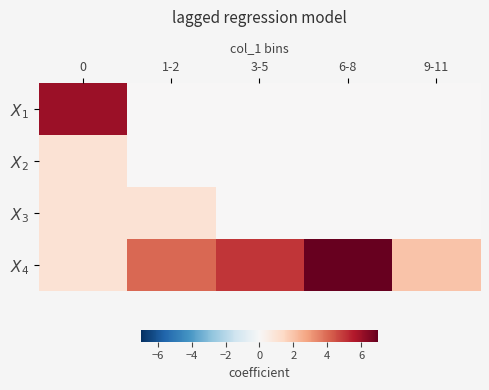

Between 0 and 3-5, which series saw the biggest shift?

$X_1$